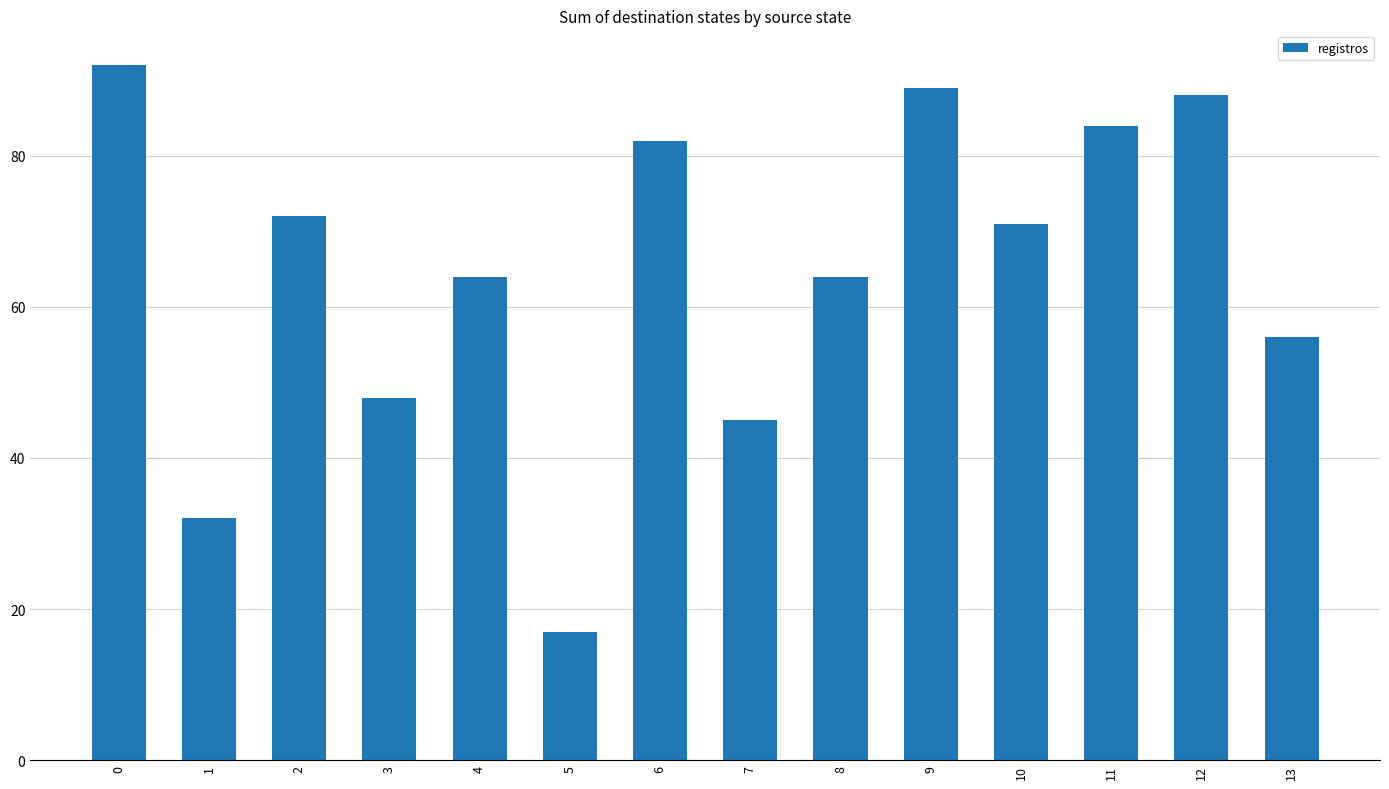

Reading left to right, transcribe all the data shown in this chart.

0=92	1=32	2=72	3=48	4=64	5=17	6=82	7=45	8=64	9=89	10=71	11=84	12=88	13=56